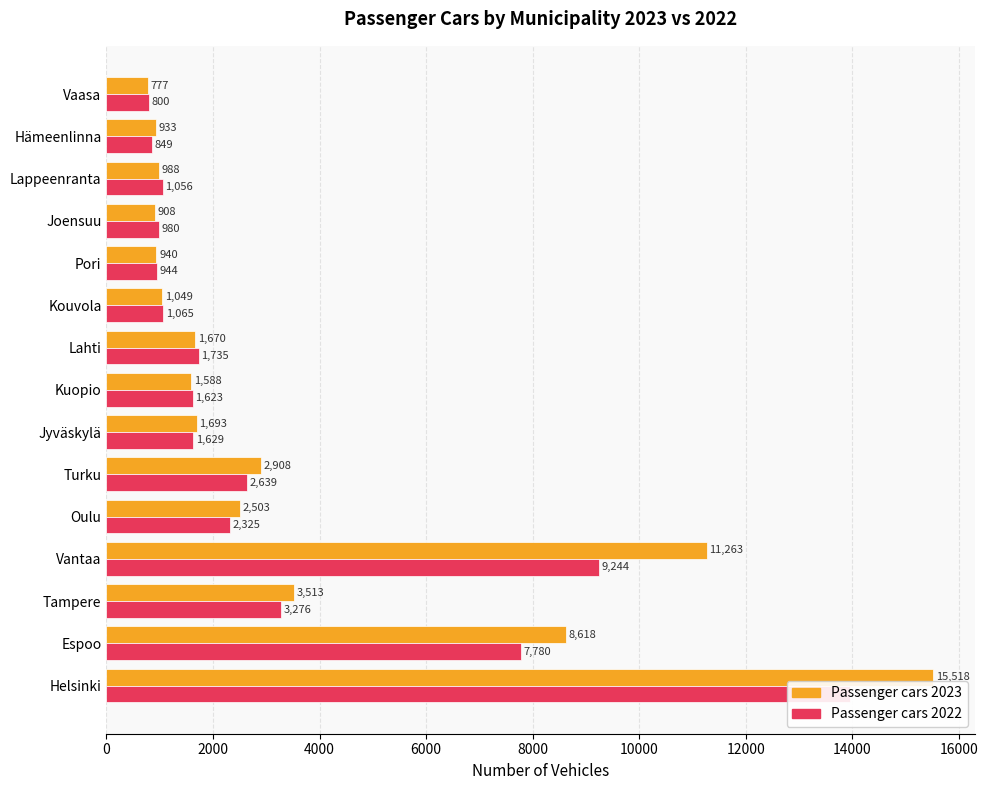

What are all the series names shown in the legend?

Passenger cars 2023, Passenger cars 2022